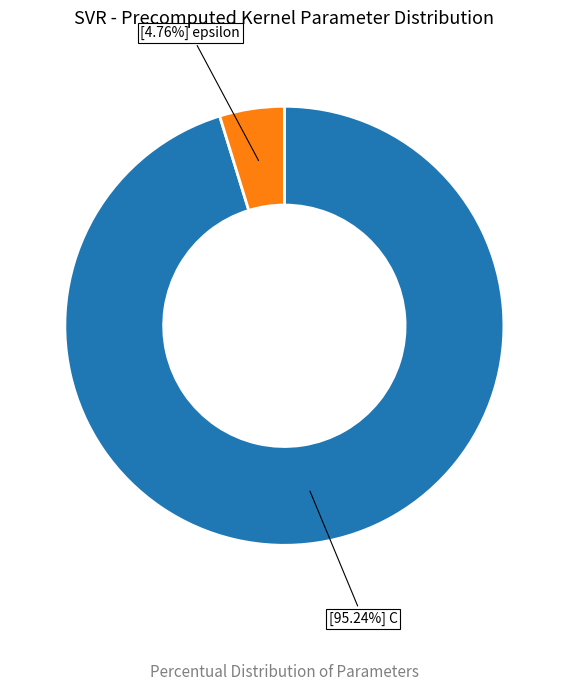

How many slices are in this pie chart?

2